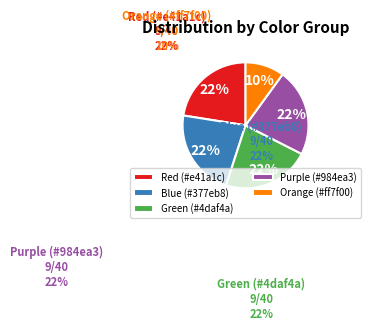

How many slices are in this pie chart?

5